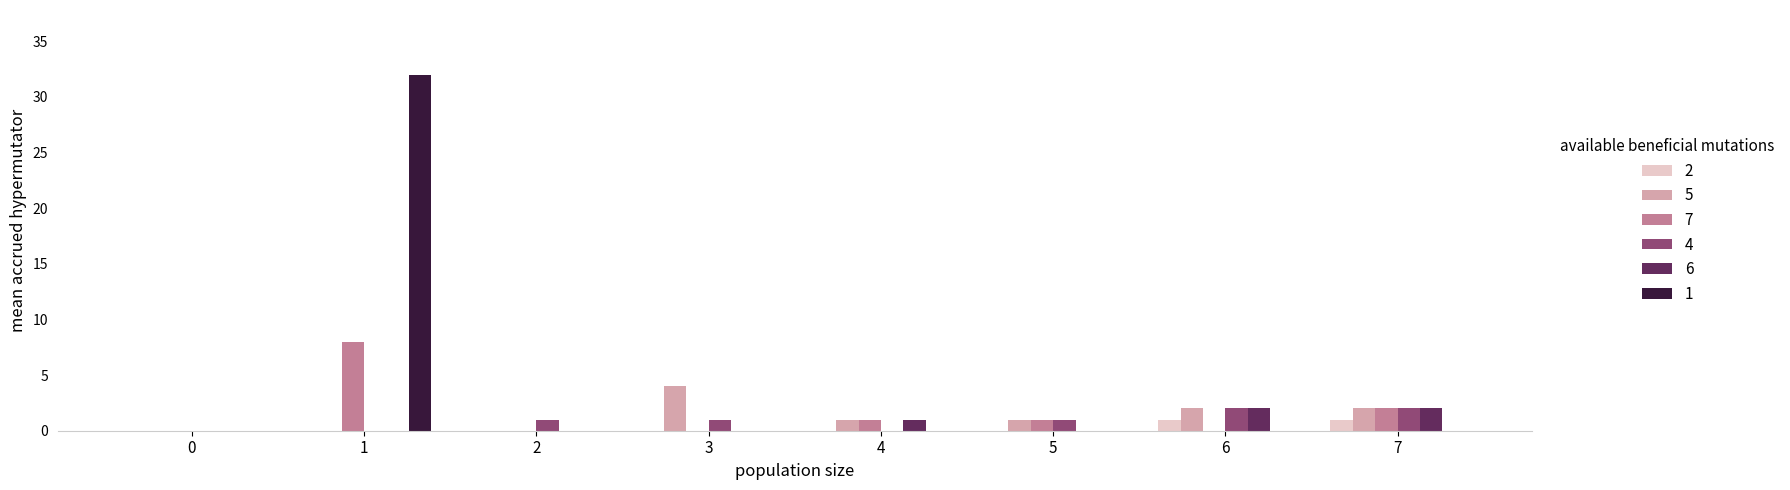

Reading left to right, transcribe all the data shown in this chart.

2: 0=0	1=0	2=0	3=0	4=0	5=0	6=1	7=1
5: 0=0	1=0	2=0	3=4	4=1	5=1	6=2	7=2
7: 0=0	1=8	2=0	3=0	4=1	5=1	6=0	7=2
4: 0=0	1=0	2=1	3=1	4=0	5=1	6=2	7=2
6: 0=0	1=0	2=0	3=0	4=1	5=0	6=2	7=2
1: 0=0	1=32	2=0	3=0	4=0	5=0	6=0	7=0